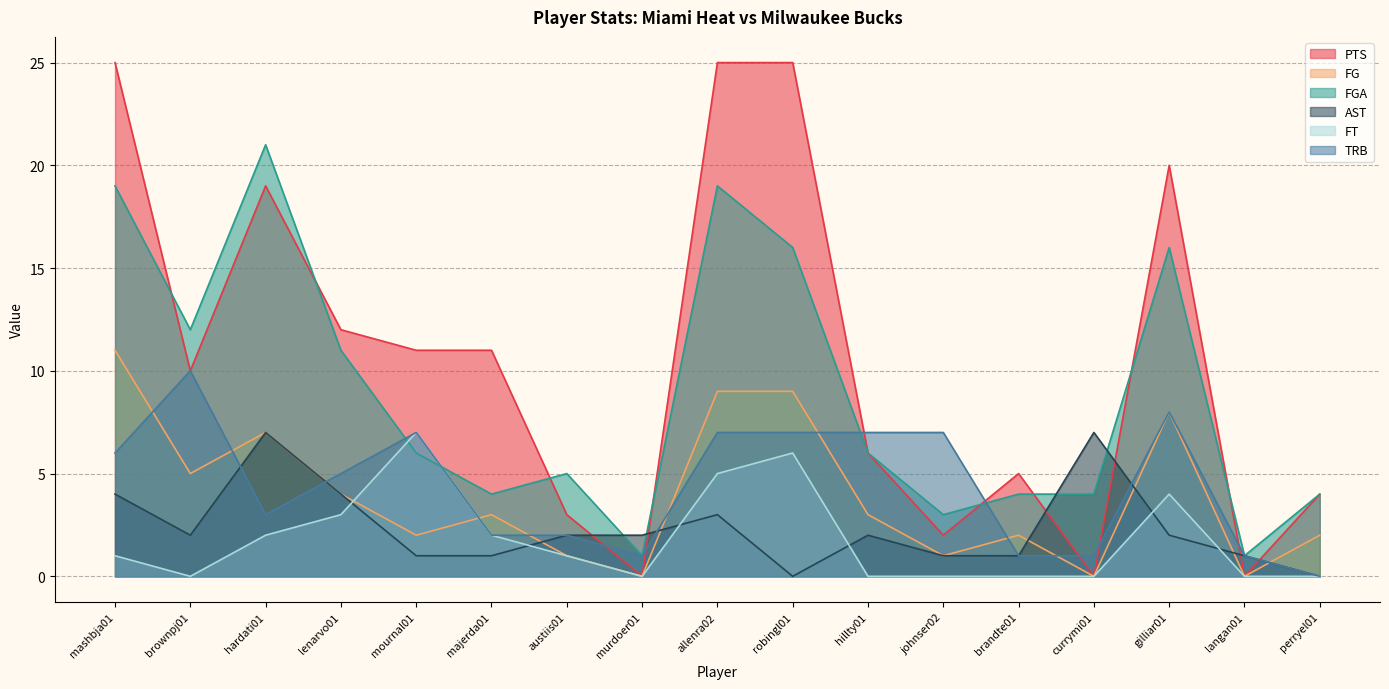

Is it true that TRB equals 2 at austiis01?

True